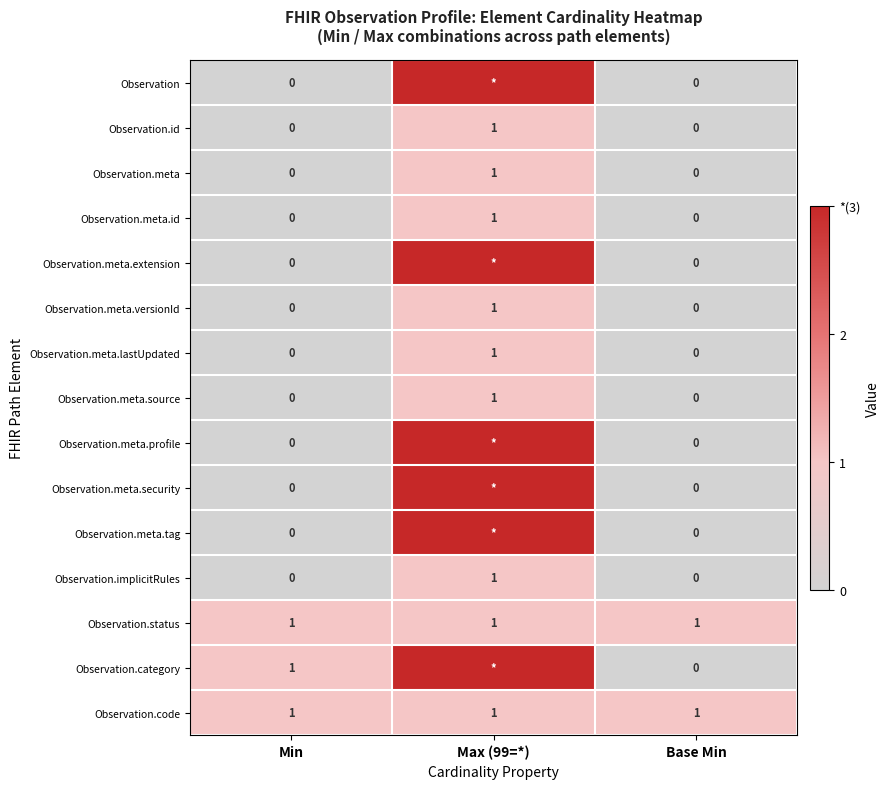

What is the difference between the highest and lowest values at Max (99=*)?

2